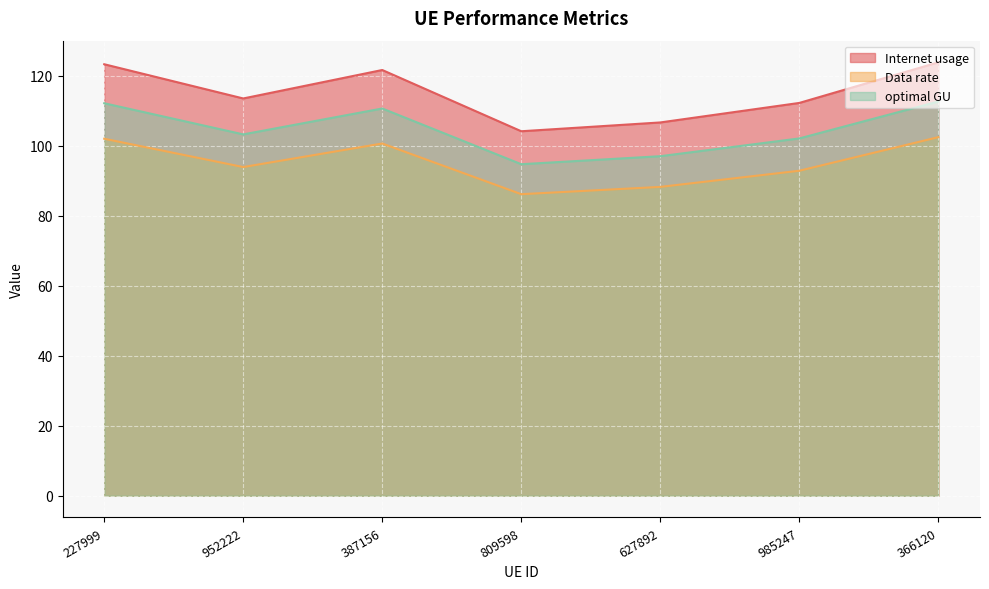

What is the difference between the optimal GU values at 227999 and 627892?

15.1